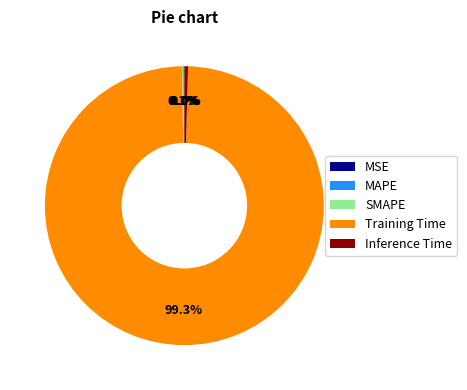

Which category has the biggest portion of the pie?

Training Time